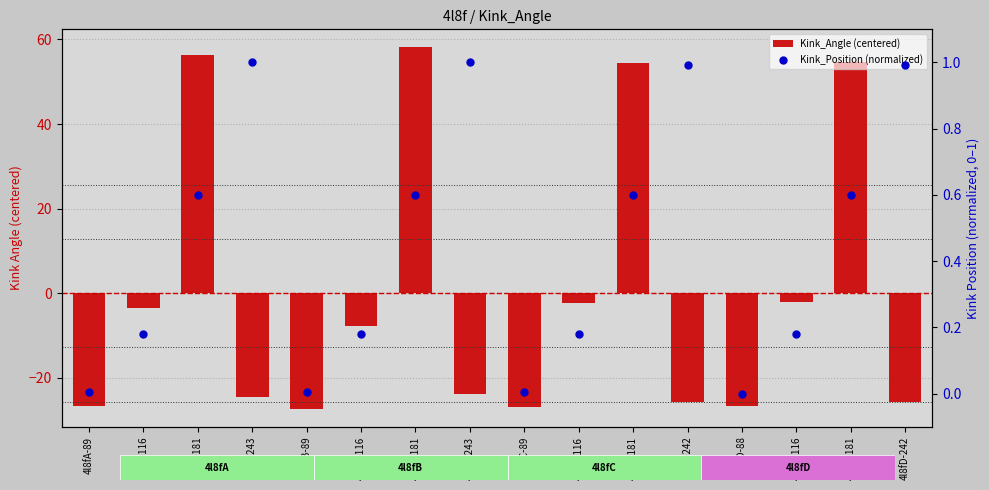

Which series reaches the minimum Y coordinate?

Kink_Angle (centered)